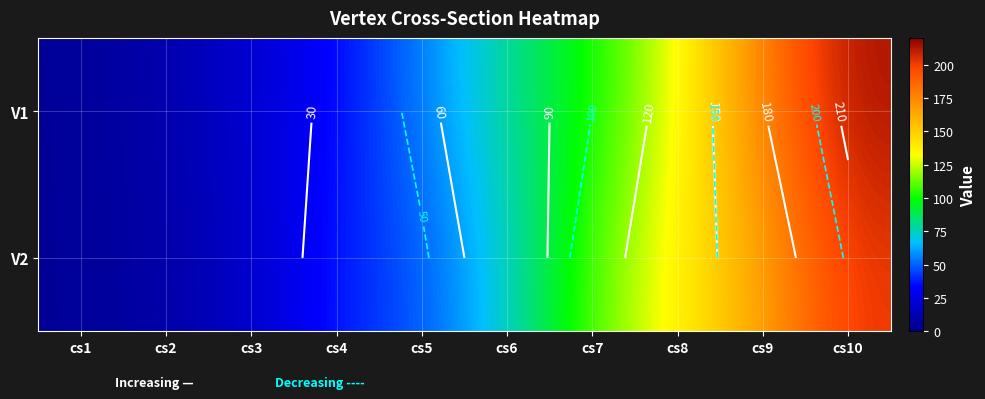

The value of V1 at cs7 is 27. True or false?

False